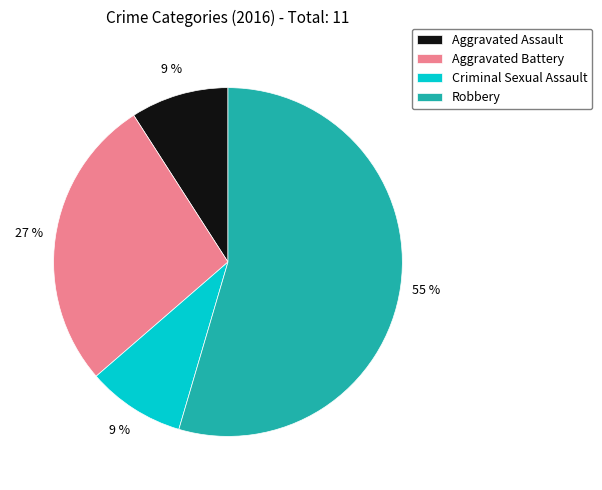

Is there a majority slice in this chart?

Yes